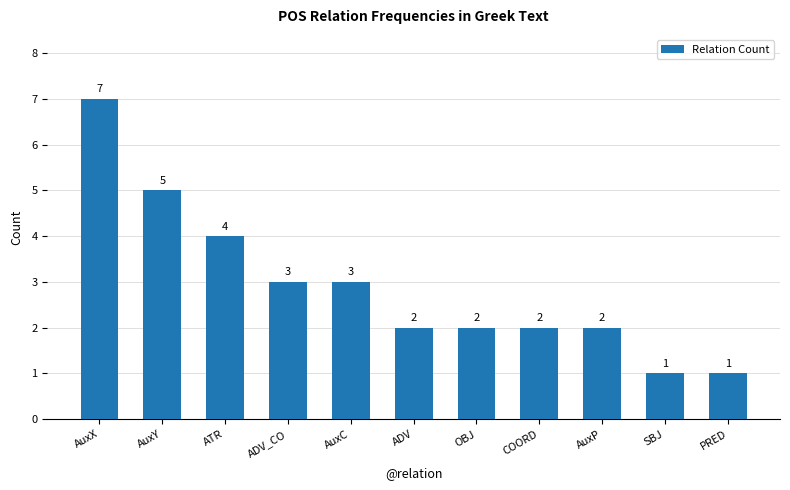

At which label does the data first exceed 2?

AuxX